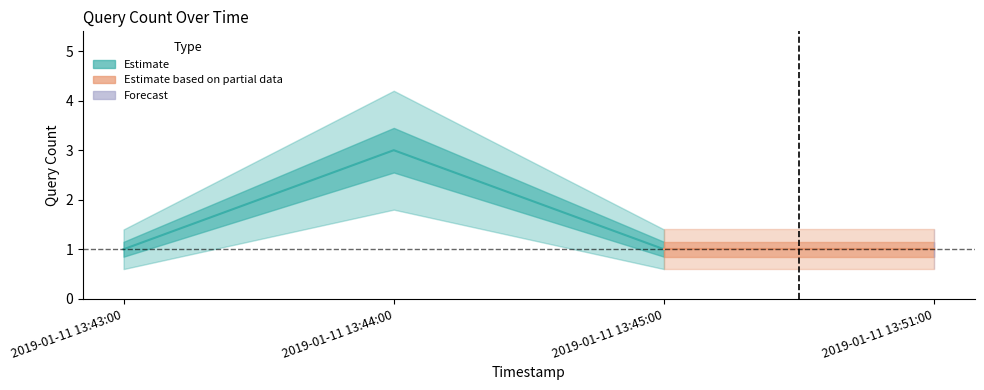

What is the change in value from 2019-01-11 13:44:00 to 2019-01-11 13:51:00?

-2